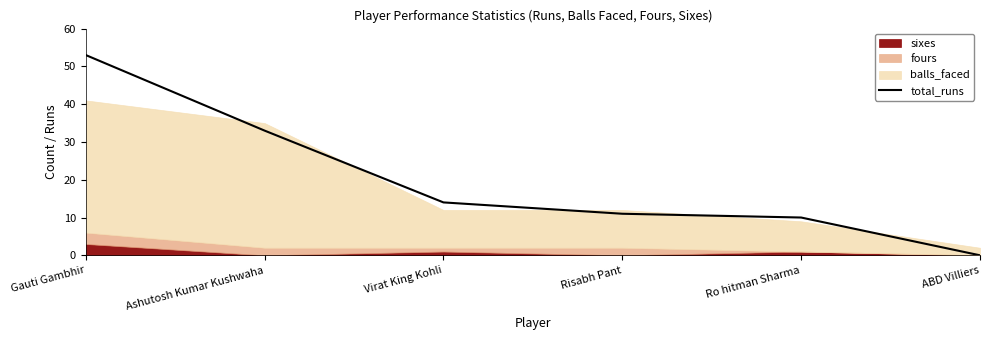

How many data points are less than 14?

3